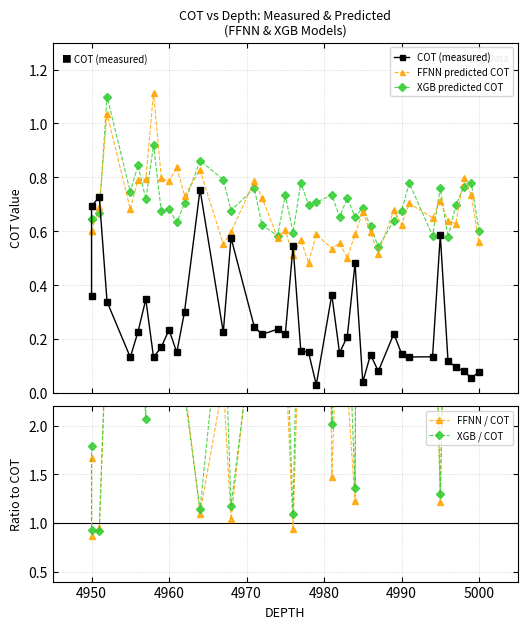

True or false: COT (measured) and XGB / COT cross at least once.

False